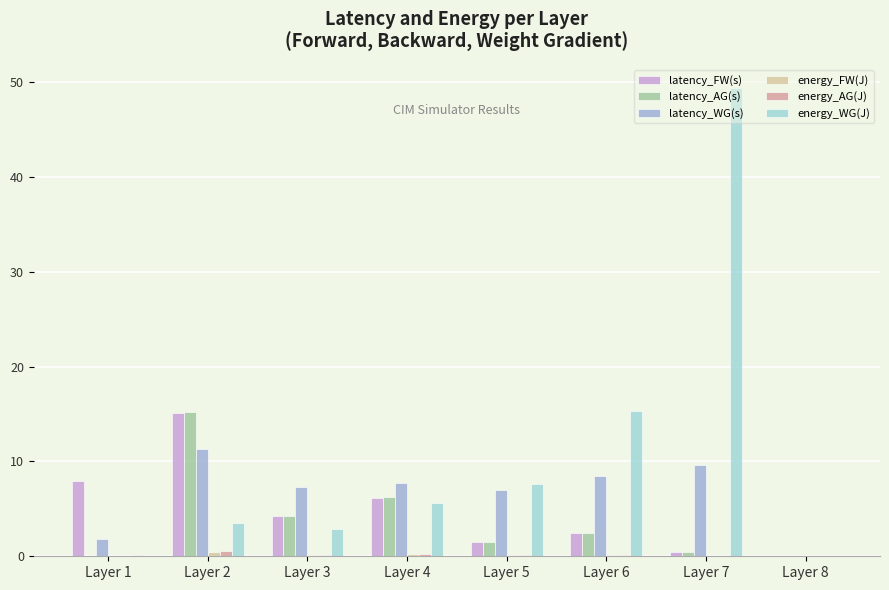

Where is energy_WG(J) nearest to the value 24?

Layer 6